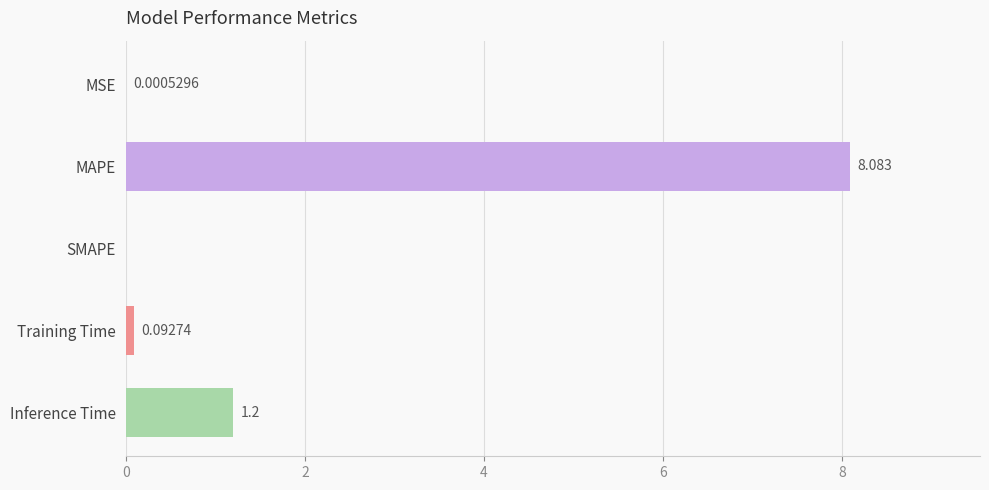

At which category does the chart reach its peak across all series?

MAPE